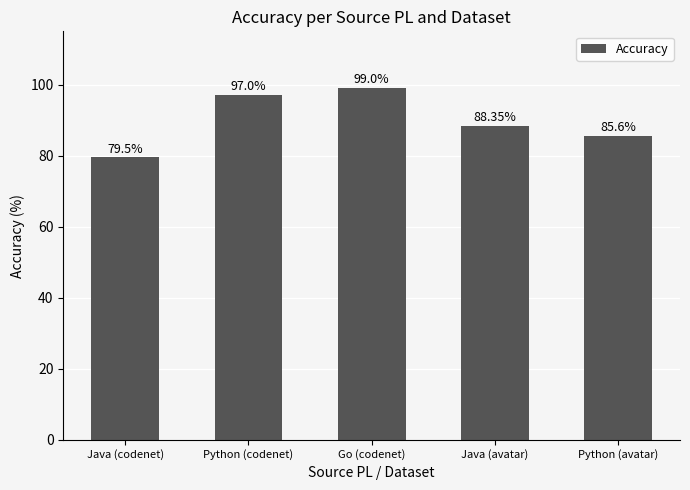

What is the average value?

89.9